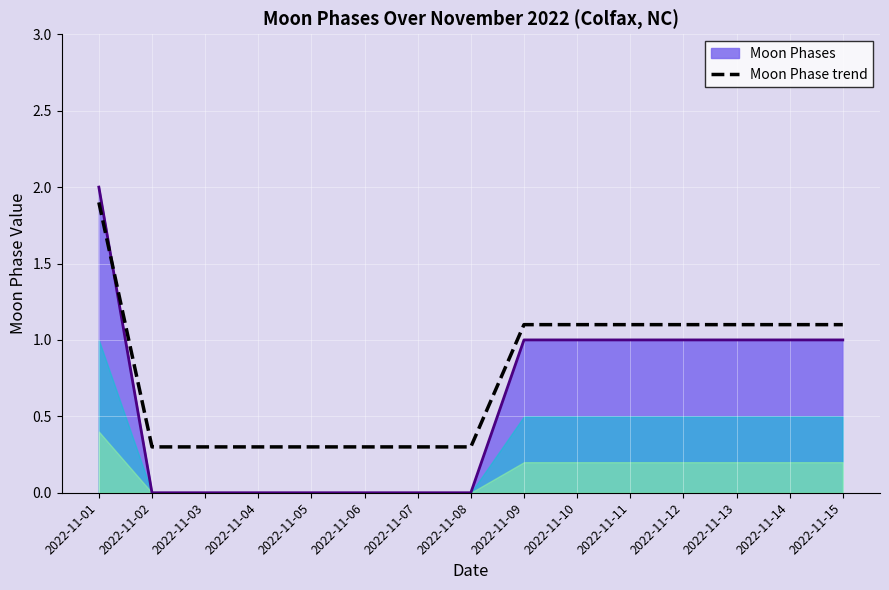

Reading left to right, transcribe all the data shown in this chart.

1.9	0.3	0.3	0.3	0.3	0.3	0.3	0.3	1.1	1.1	1.1	1.1	1.1	1.1	1.1